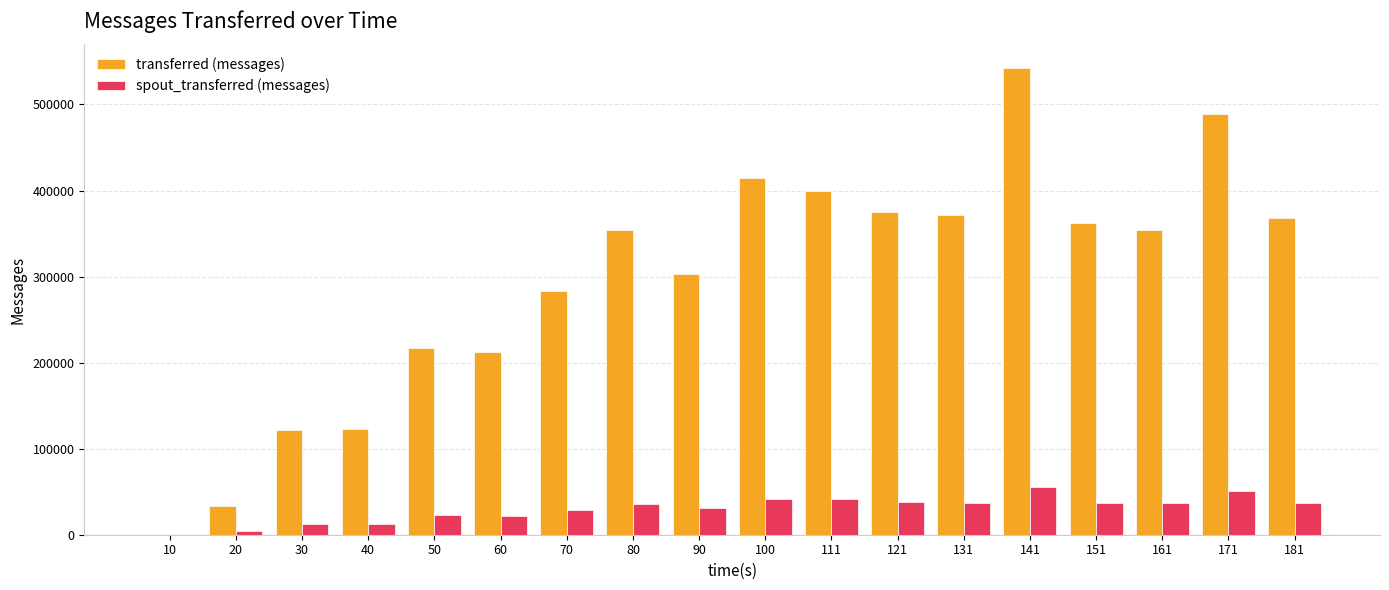

Which series changed the most between 111 and 161?

transferred (messages)